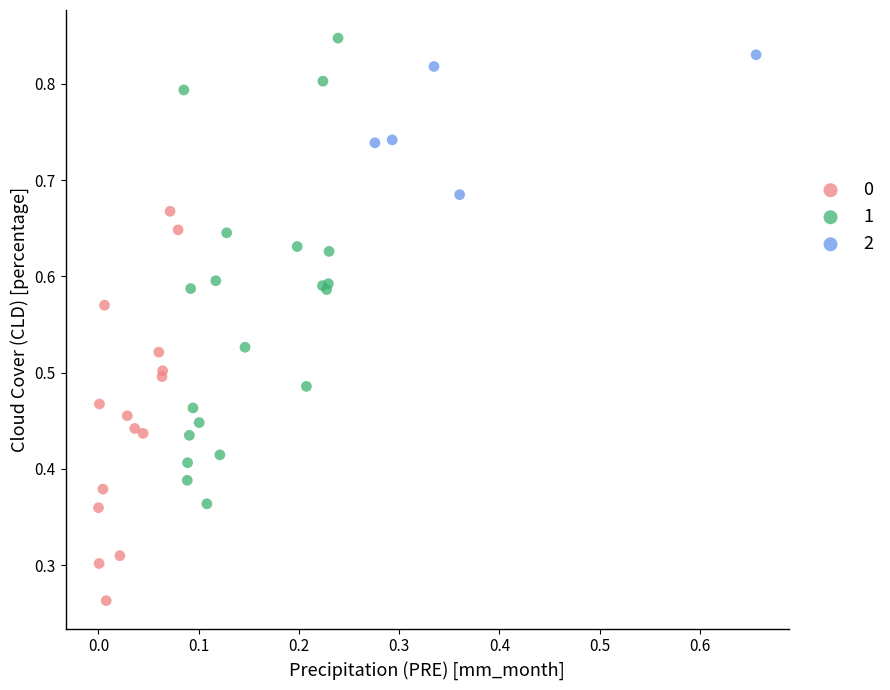

Which series reaches the maximum Y coordinate?

1